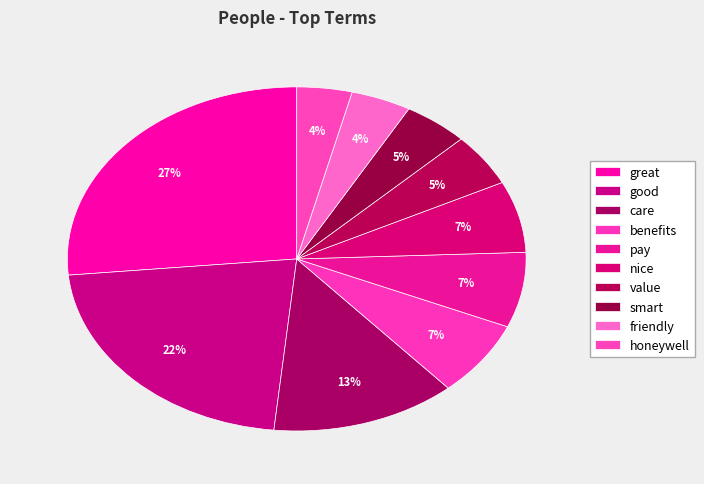

How many segments does this pie chart have?

10